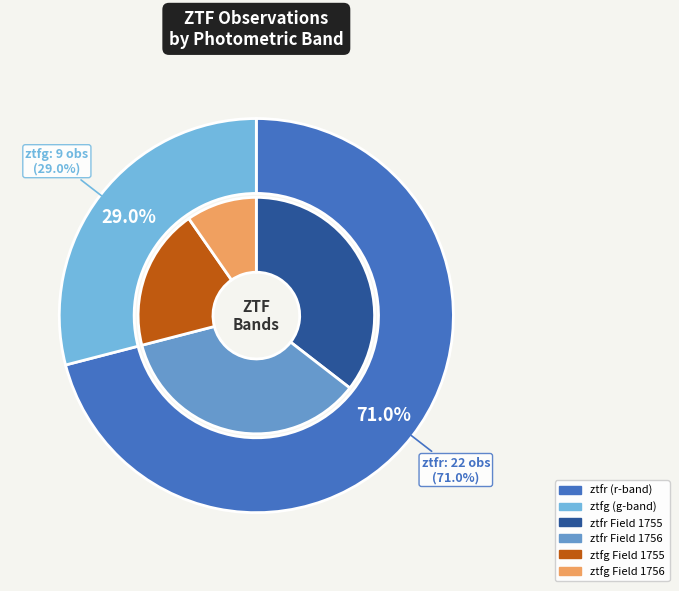

What portion of the pie excludes ztfg?

71.0%